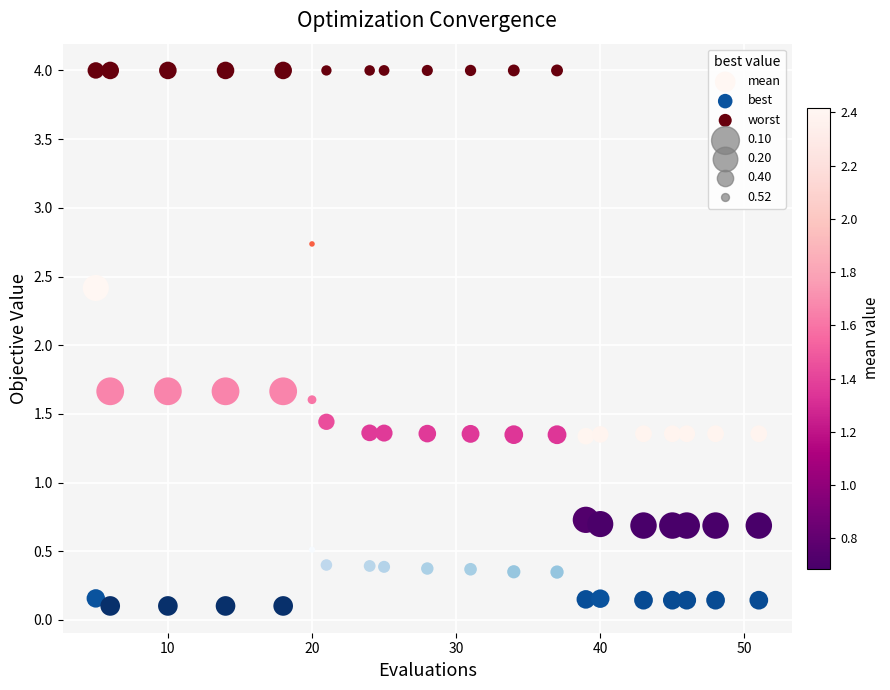

Which series reaches the maximum Y coordinate?

worst